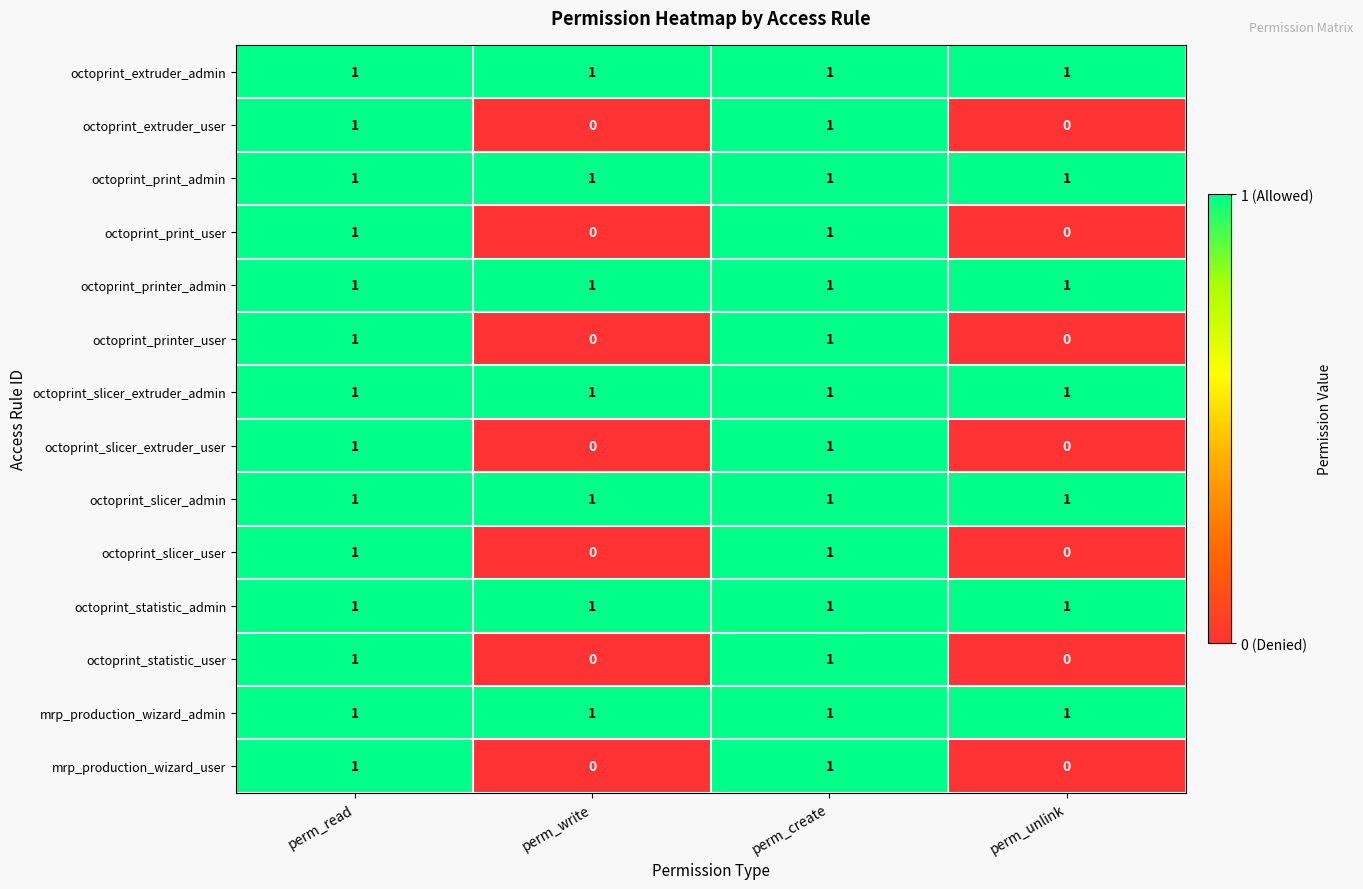

The octoprint_extruder_user series shows 1 at perm_create. True or false?

True